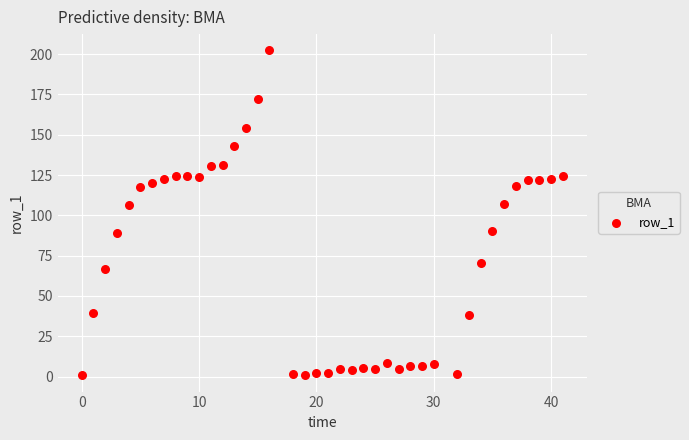

What is the range of Y values (max minus min)?

201.6